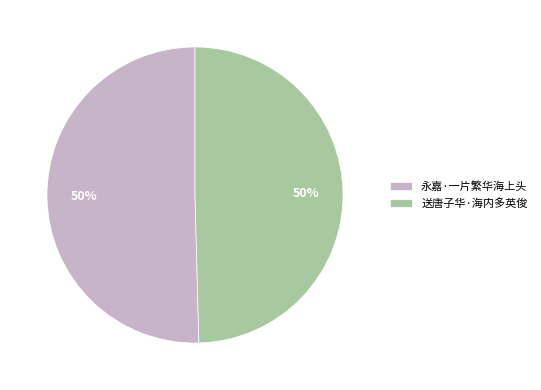

Combined, do 送唐子华·海内多英俊 and 永嘉·一片繁华海上头 account for over 50%?

Yes